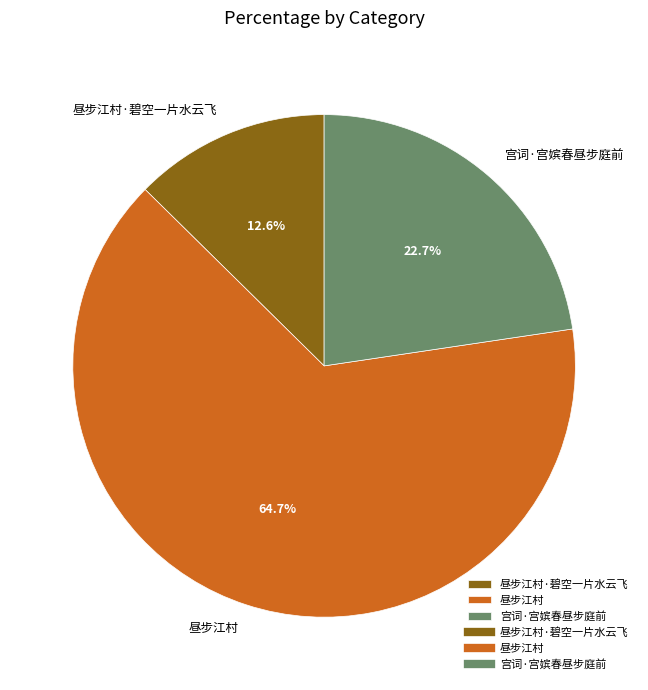

To the nearest percent, what is the combined percentage of 昼步江村·碧空一片水云飞 and 昼步江村?

77%